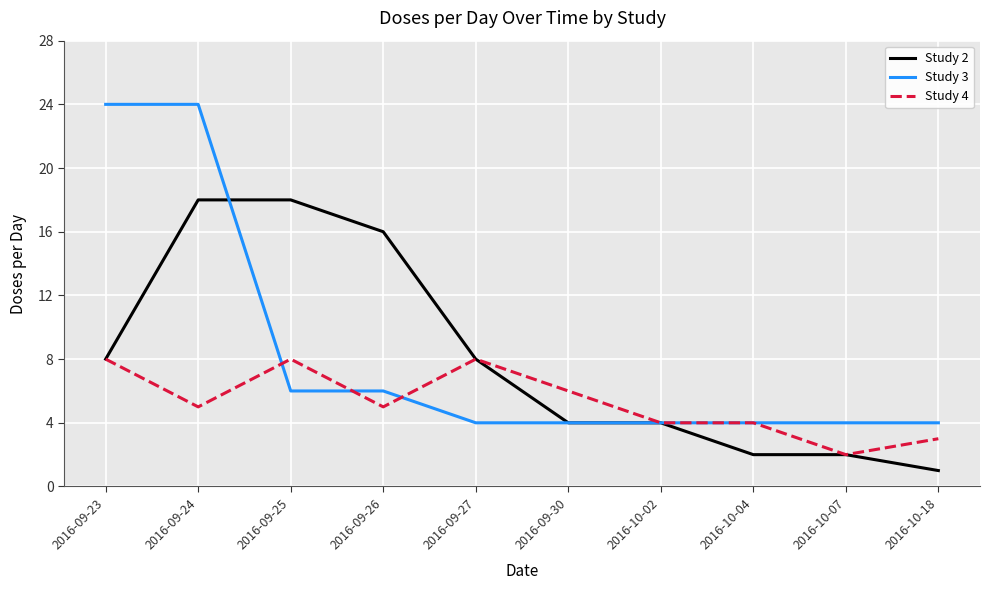

How many distinct data groups are displayed?

3